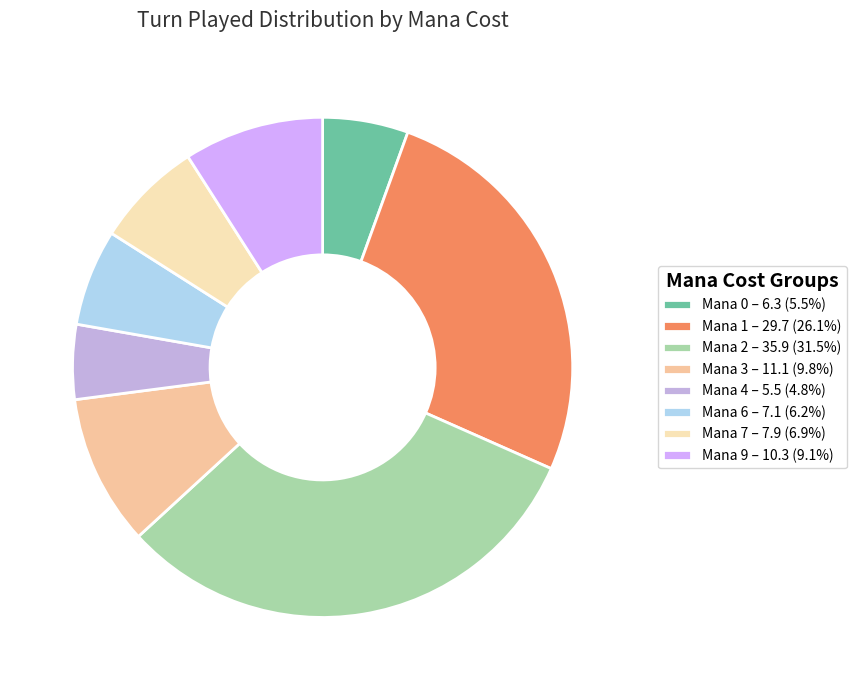

How many segments does this pie chart have?

8